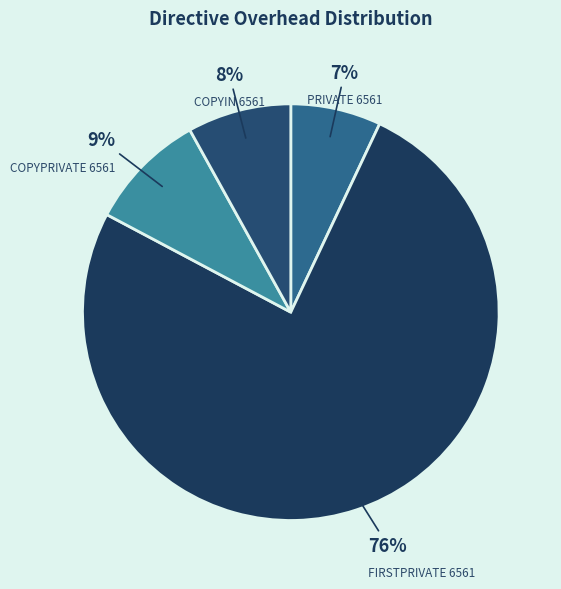

Count the number of slices in the pie.

4